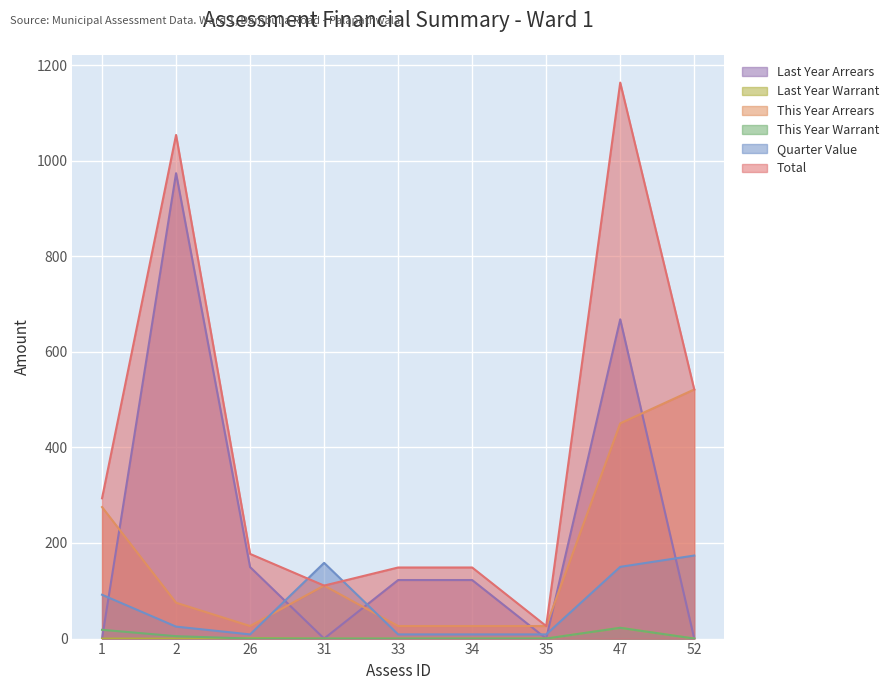

How many values in the Last Year Arrears series are below 122?

4